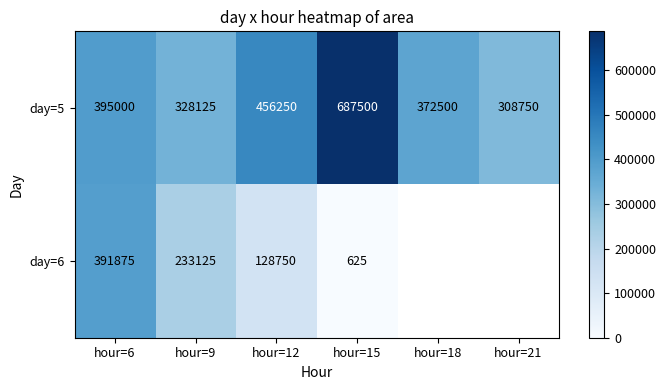

At how many categories does at least one series exceed 34003?

6